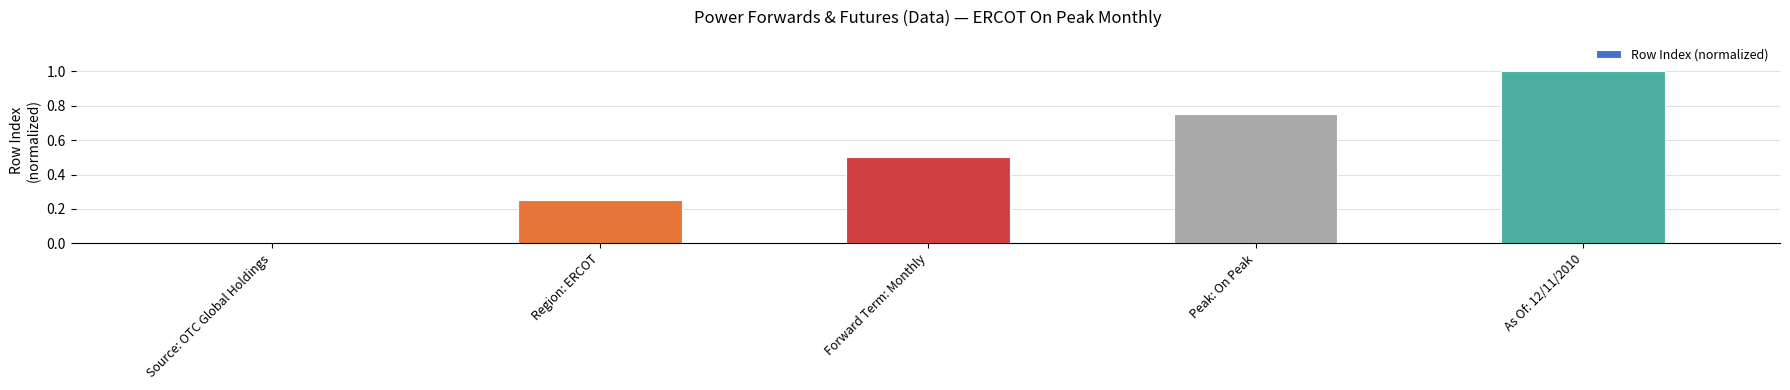

Which category has the highest value across all series?

As Of: 12/11/2010